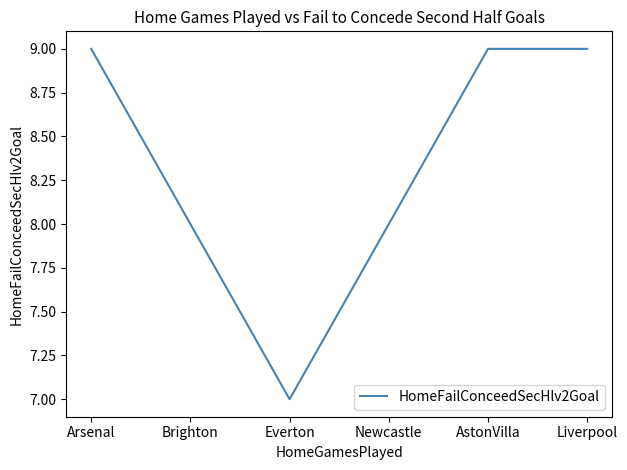

How many values are below 9?

3